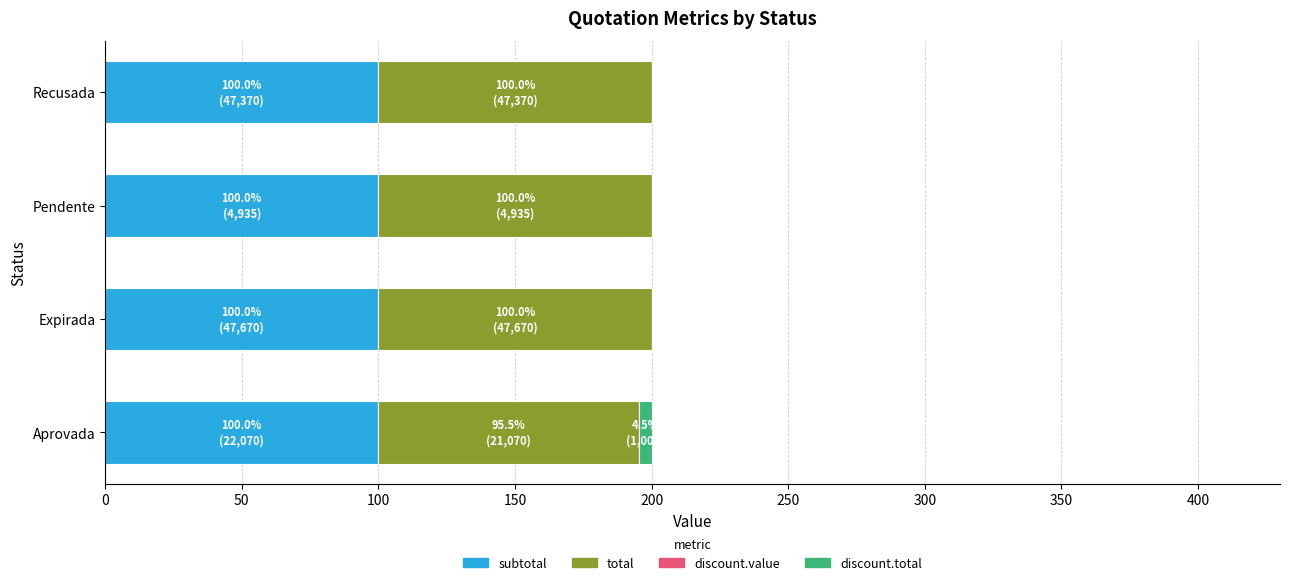

What is the total value across all series at Expirada?

200.0